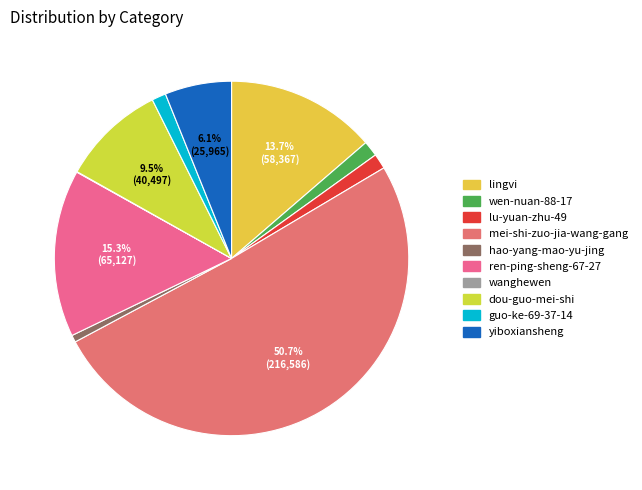

Between yiboxiansheng and hao-yang-mao-yu-jing, which is larger?

yiboxiansheng